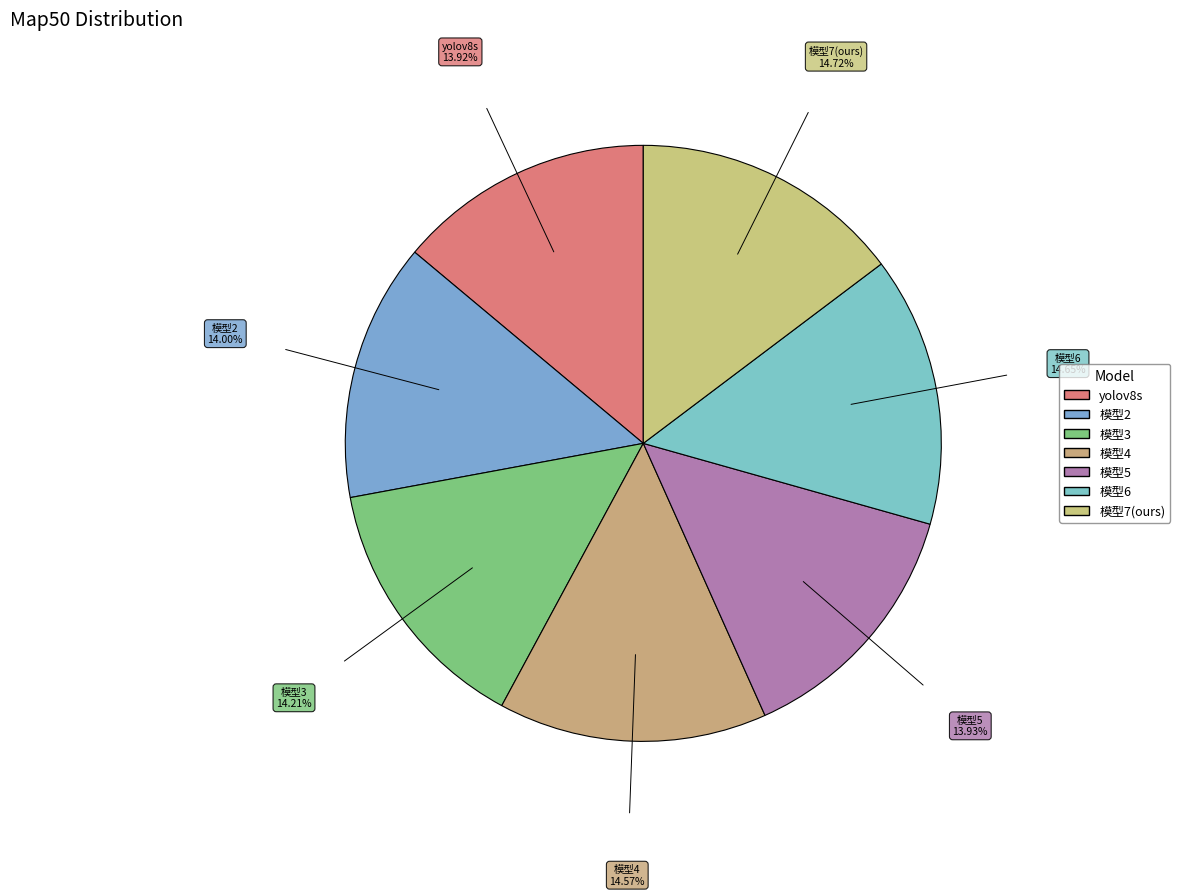

To the nearest percent, what portion does 模型4 represent?

15%